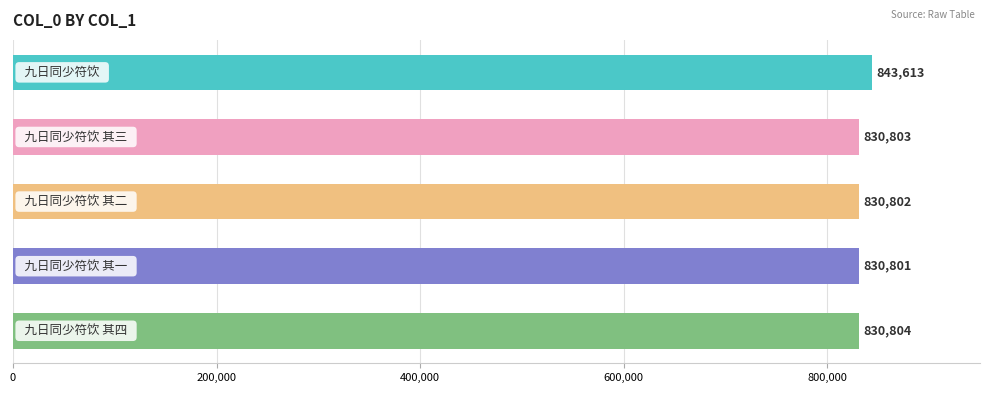

What is the greatest value displayed?

843613